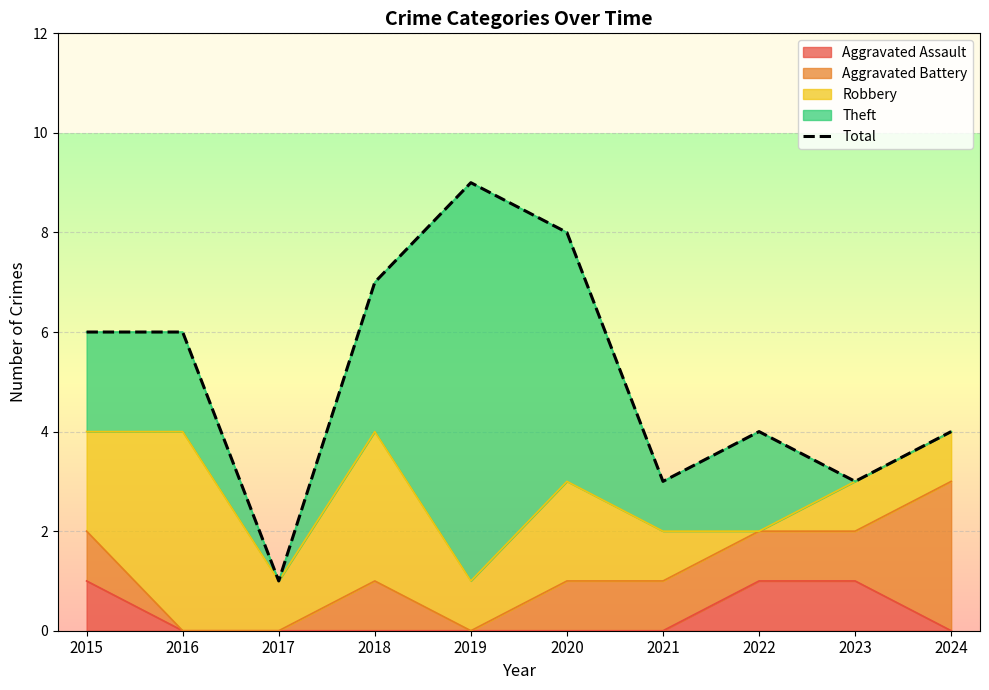

The value at 2024 is 2. True or false?

False